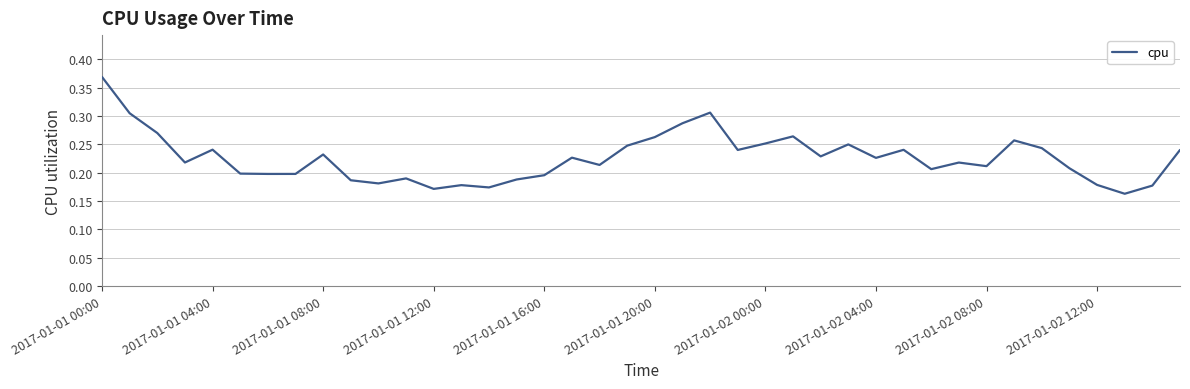

How many interior local peaks (higher than both neighbors) does the data have?

11